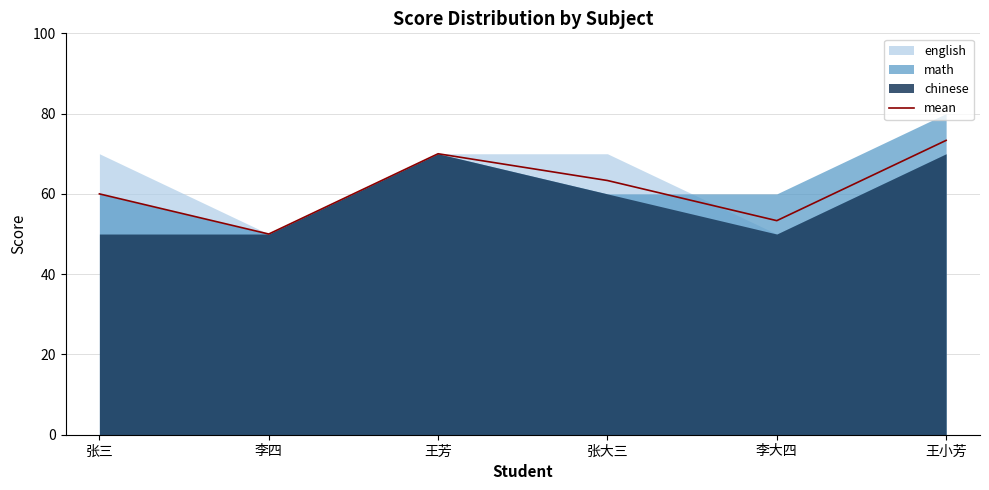

How many categories are shown in the chart?

6